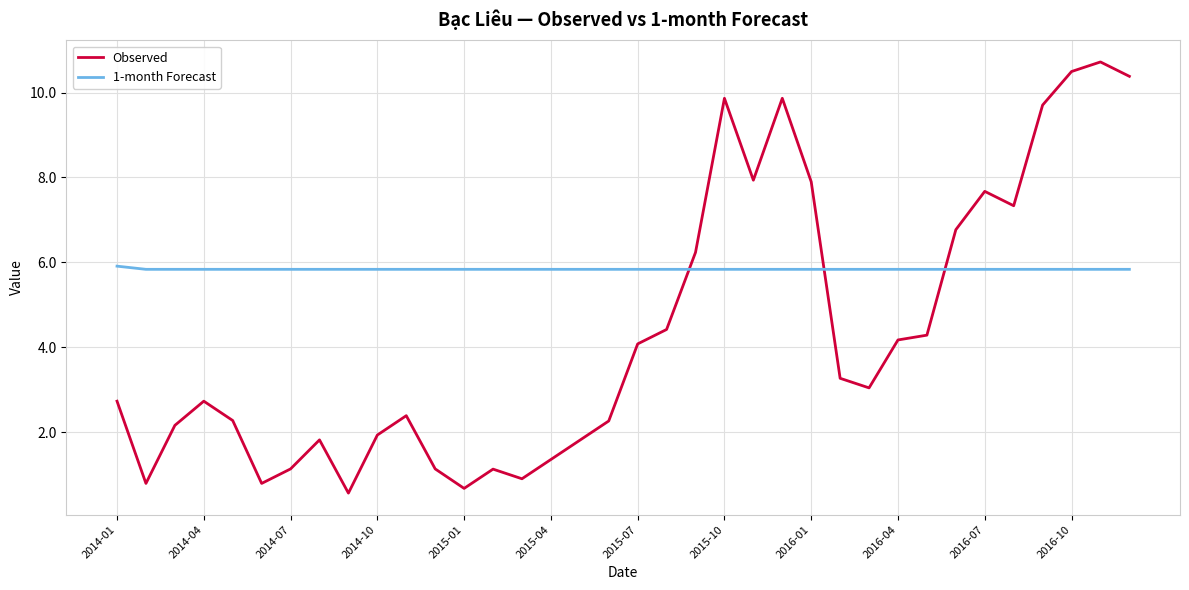

Which series has the widest spread of values?

Observed